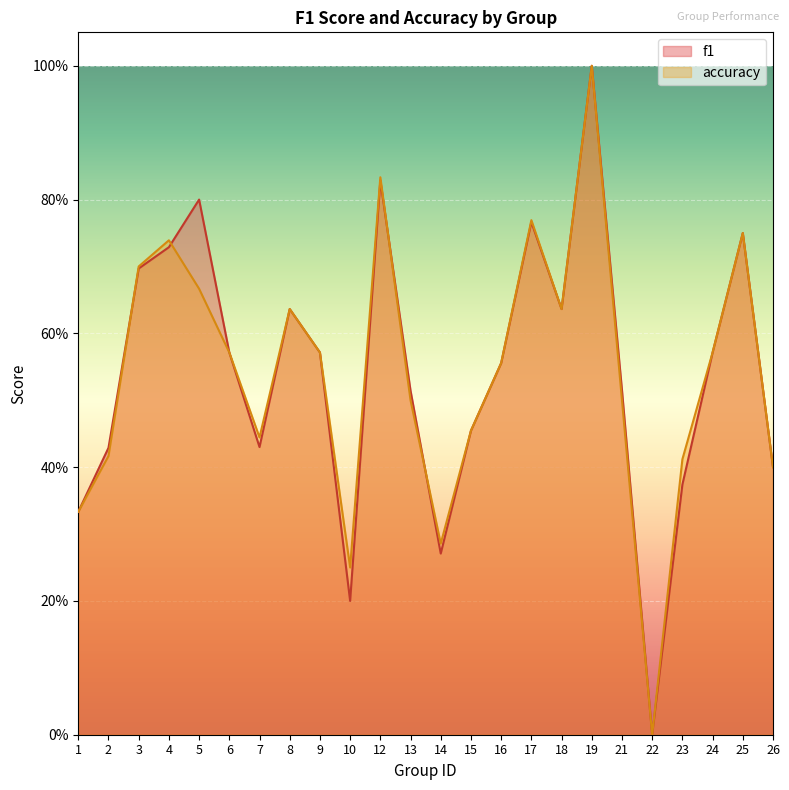

Rank the series by their average value, from highest to lowest.

f1, accuracy